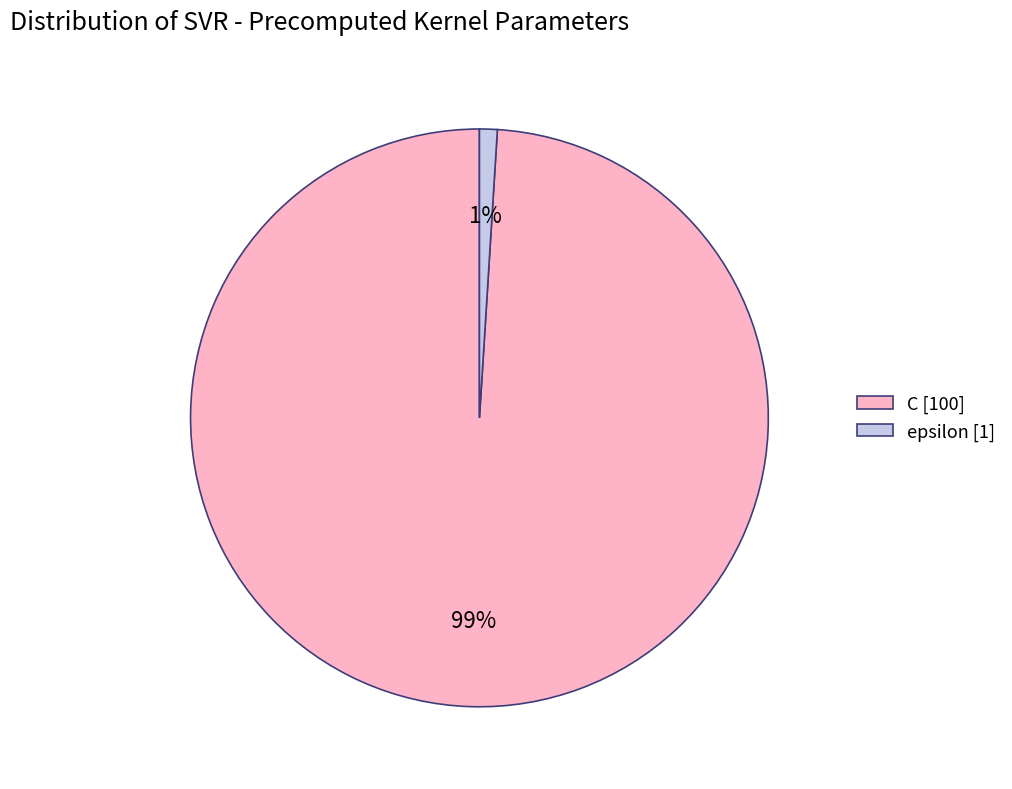

How many slices are in this pie chart?

2